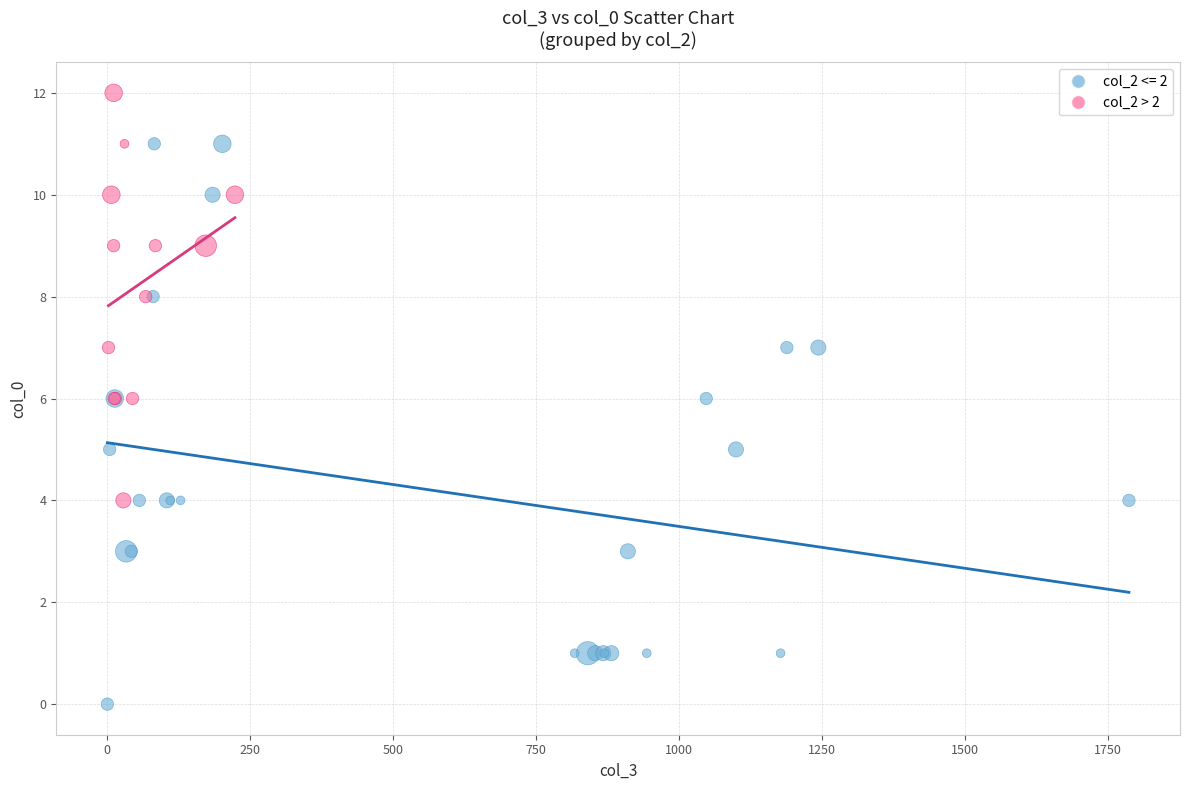

Which series reaches the maximum Y coordinate?

col_2 > 2